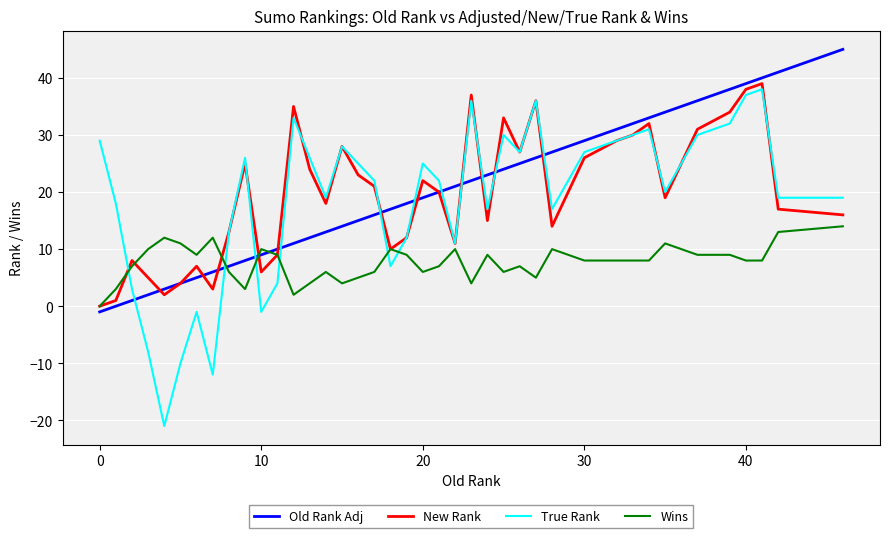

What is the difference between the second highest and minimum values in the Old Rank Adj series?

42